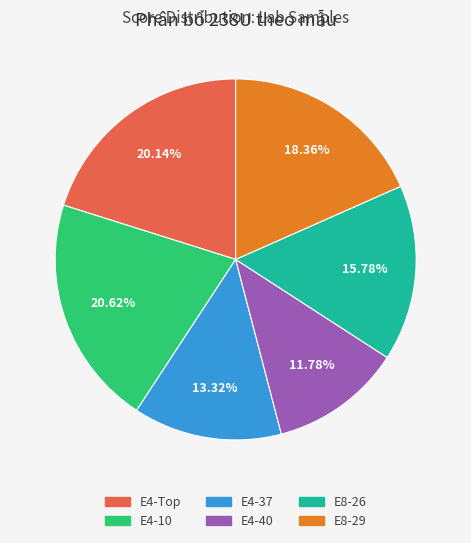

Does E4-37 represent more than half of the total?

No